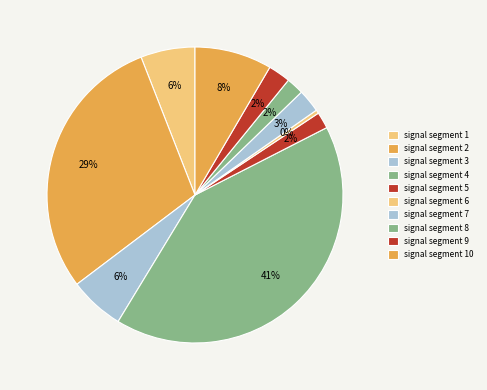

To the nearest percent, what is the difference between the largest and smallest slice percentages?

41%